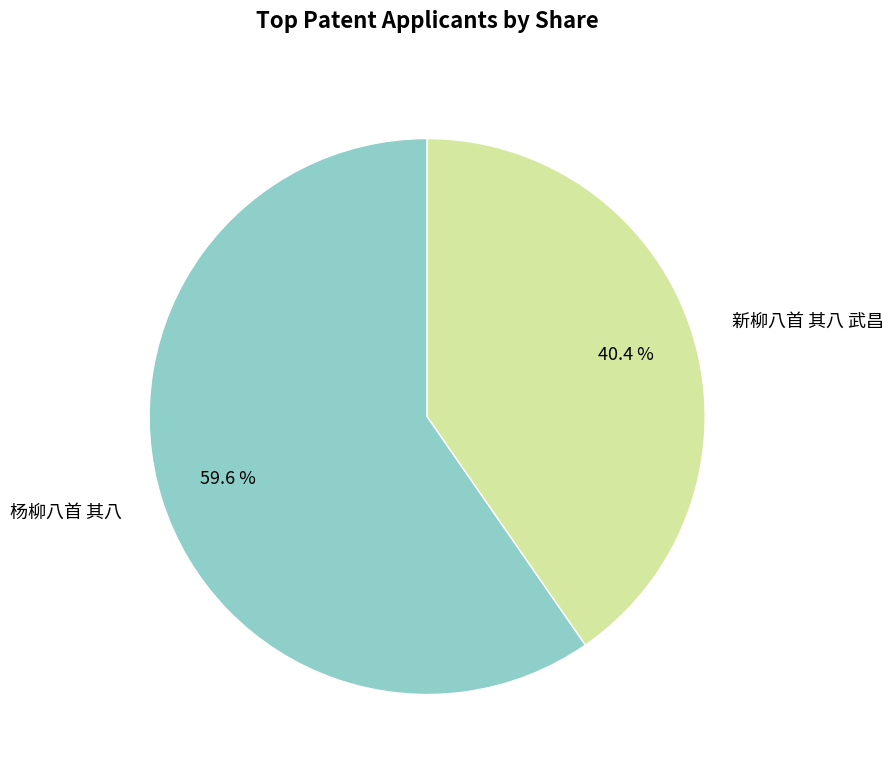

What percentage is NOT represented by 新柳八首 其八 武昌?

59.6%